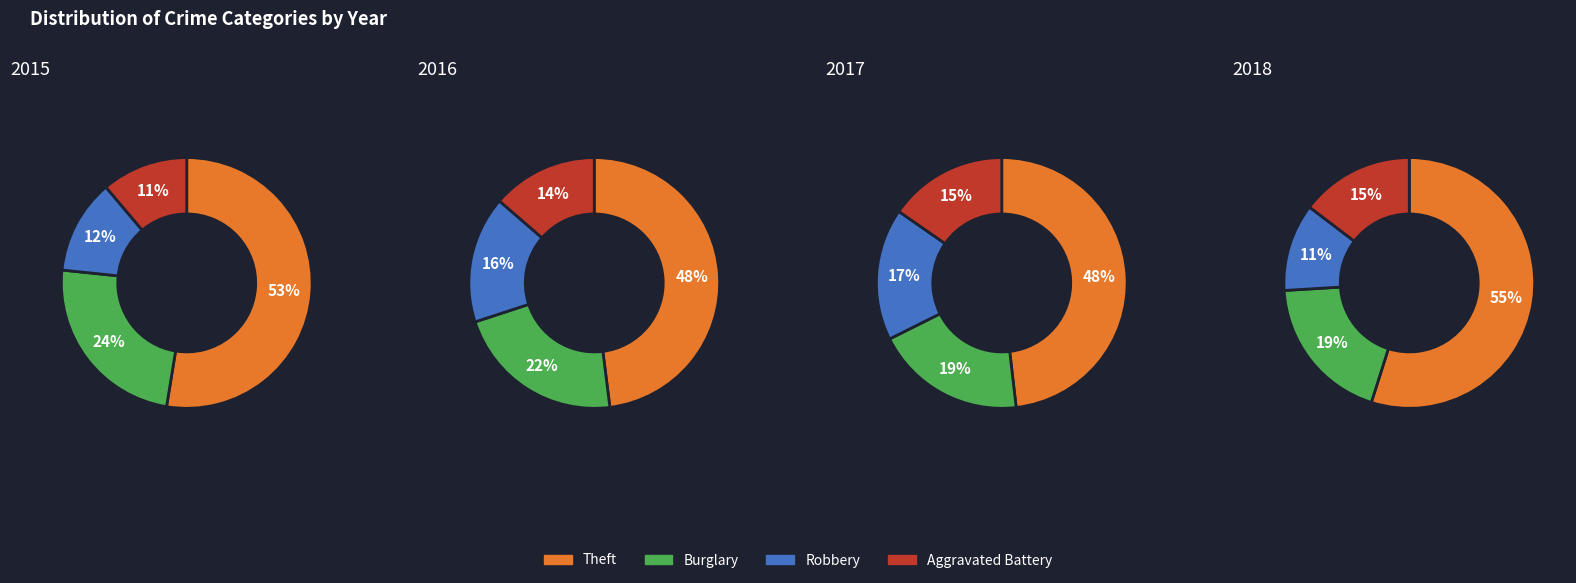

Which slice is the largest?

Theft